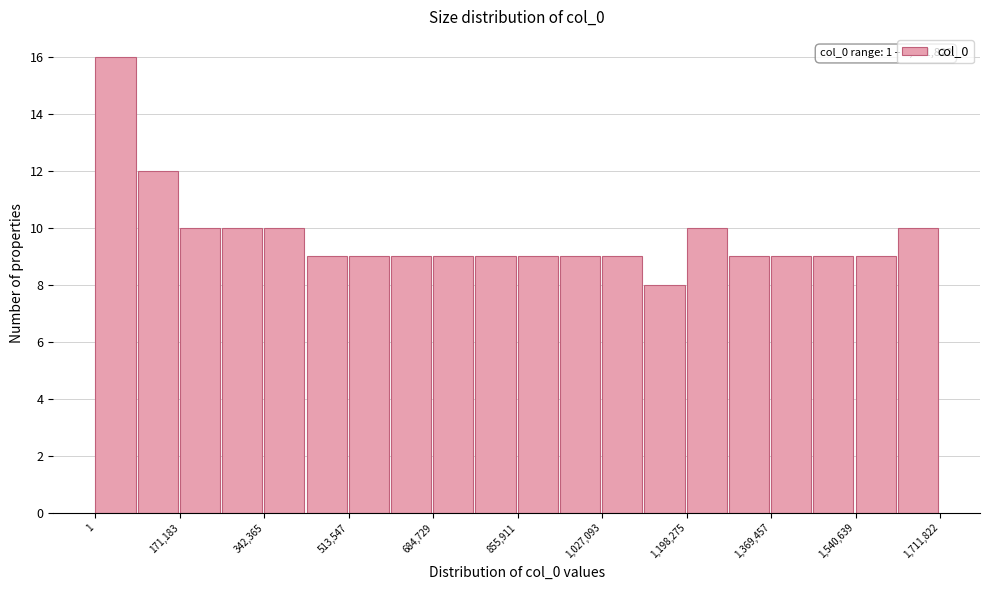

Over which range of the x-axis is the bar tallest?

0 to 80000